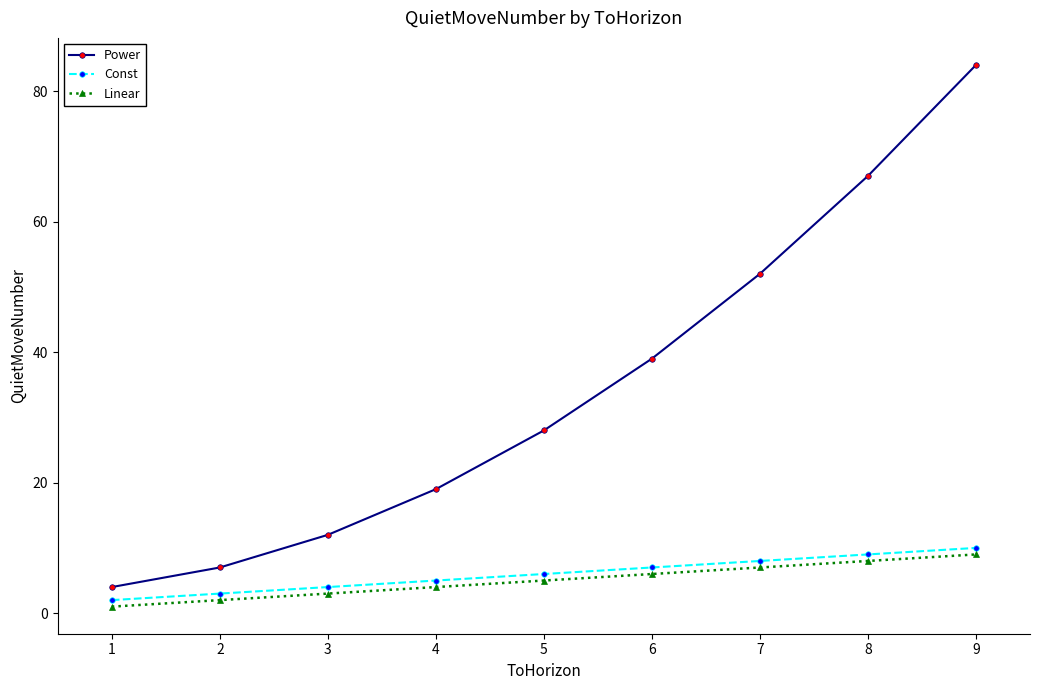

True or false: Linear has more than 1 interior local peaks.

False